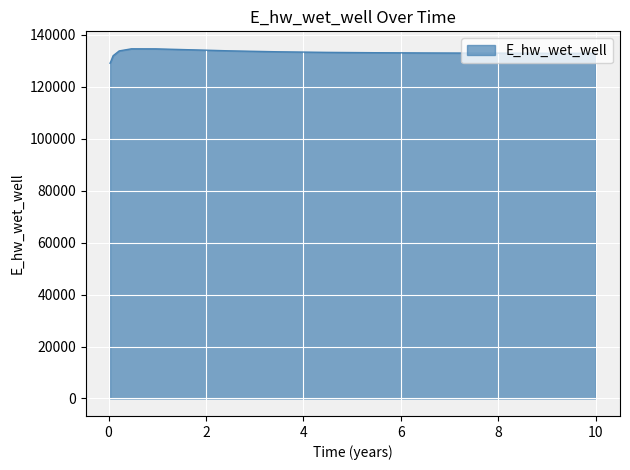

What is the sum of all values?

1996799.1